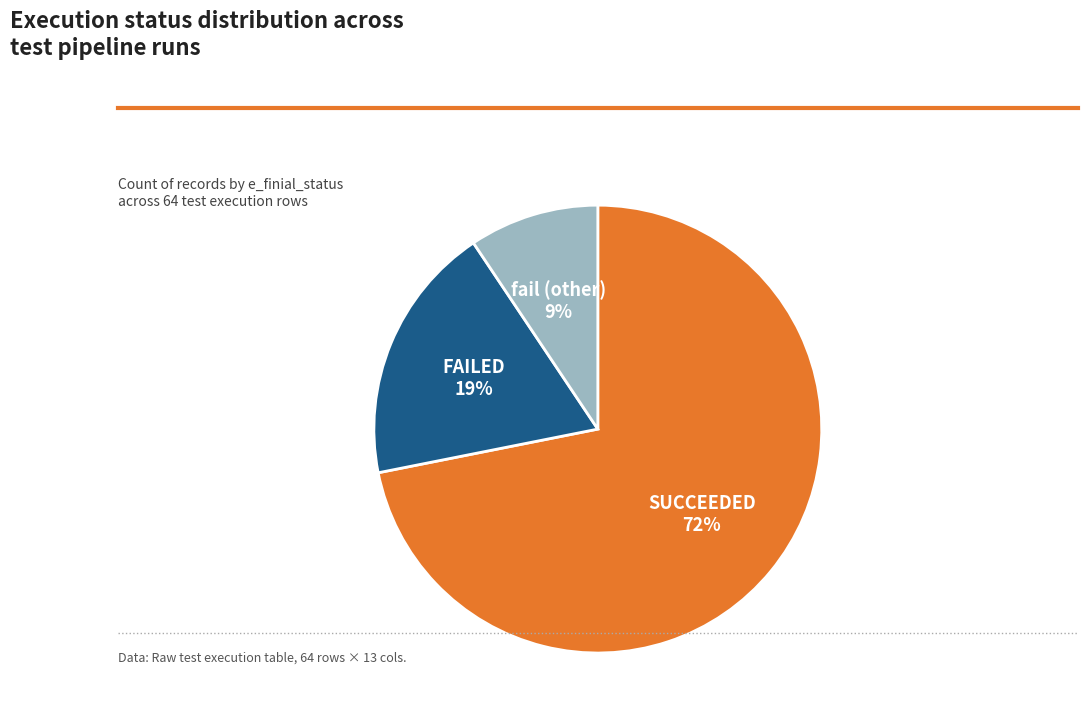

To the nearest percent, what is the average slice percentage?

33%